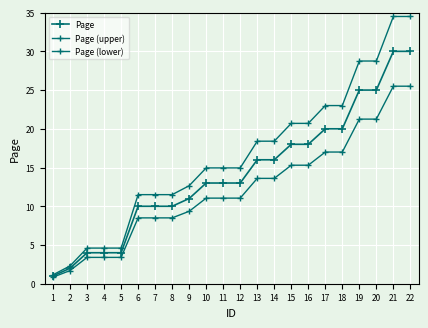

At which label does Page (upper) first exceed 14?

10